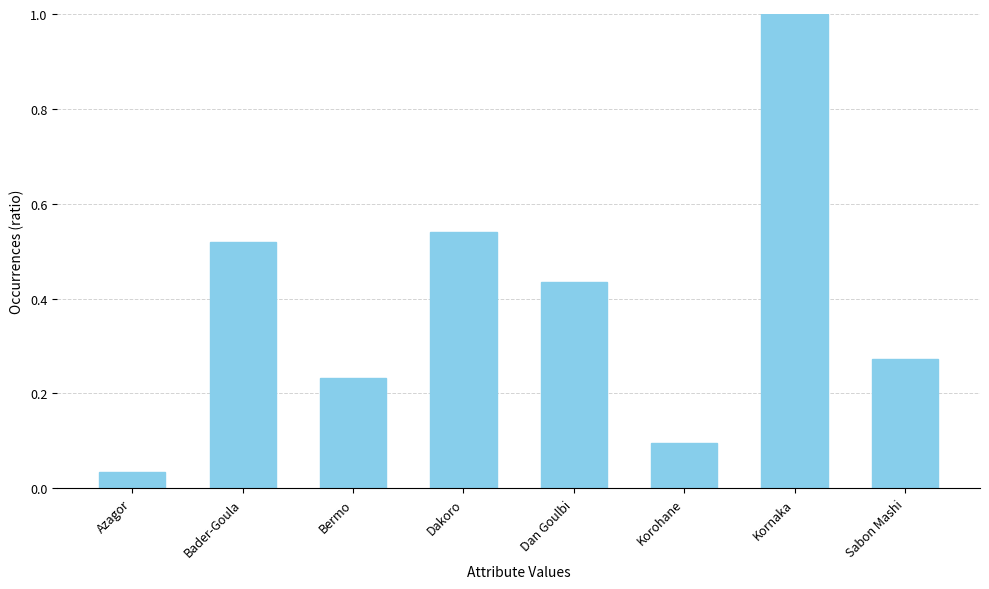

What is the sum of the values at Kornaka and Dan Goulbi?

1.4